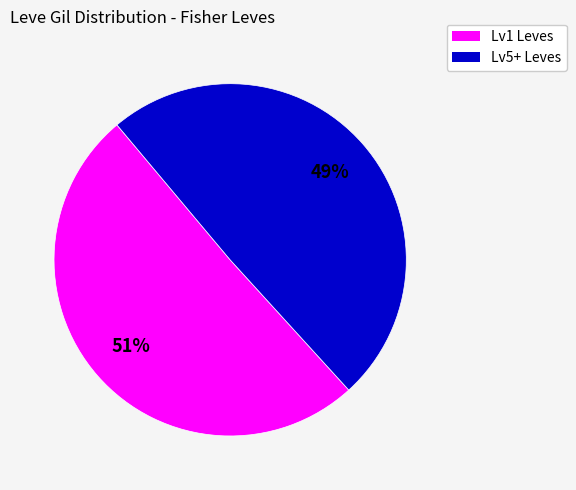

Do Lv5+ Leves and Lv1 Leves together represent more than half of the pie?

Yes